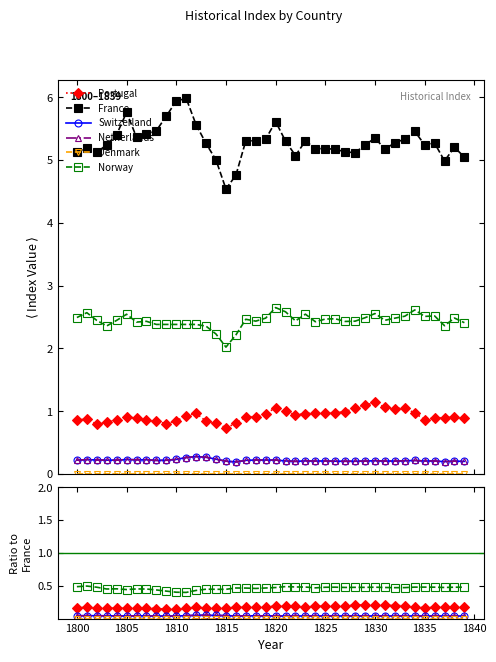

Which series has the widest spread of values?

France